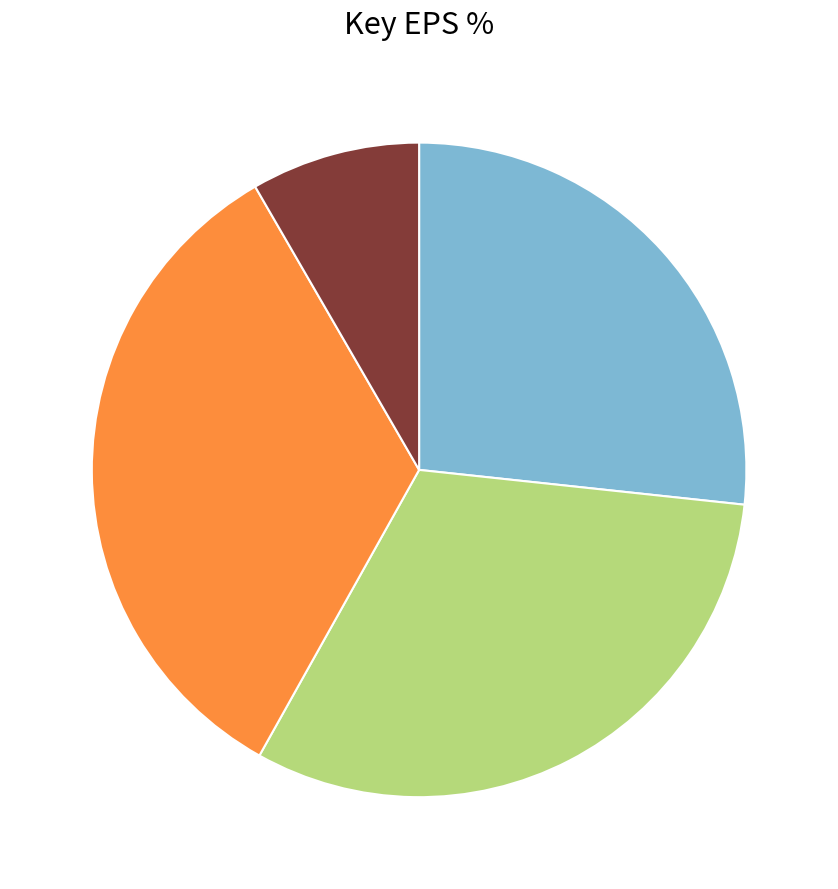

Is there a majority slice in this chart?

No